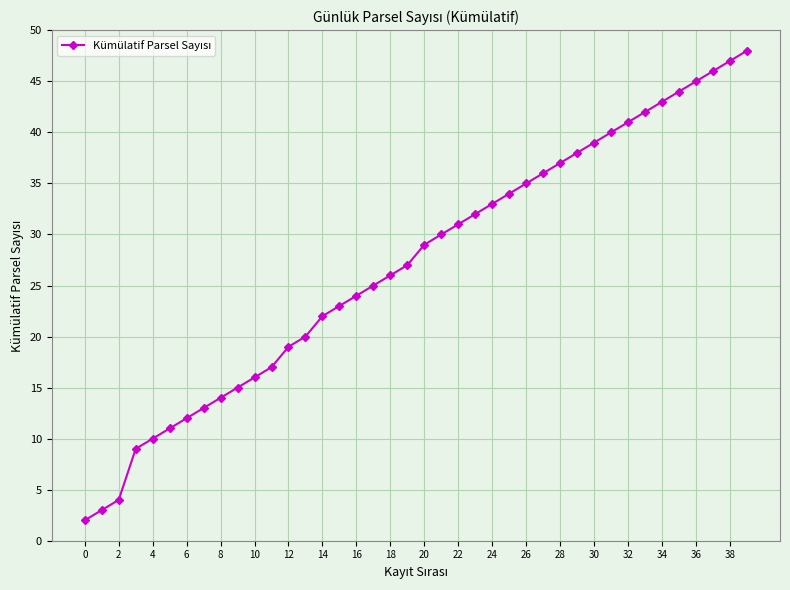

What is the greatest value displayed?

48